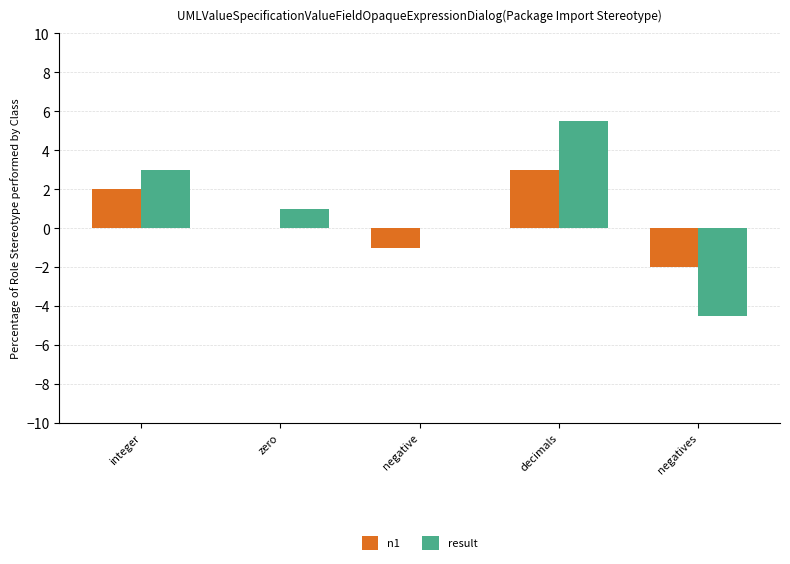

Where does the result series first go above 1?

integer